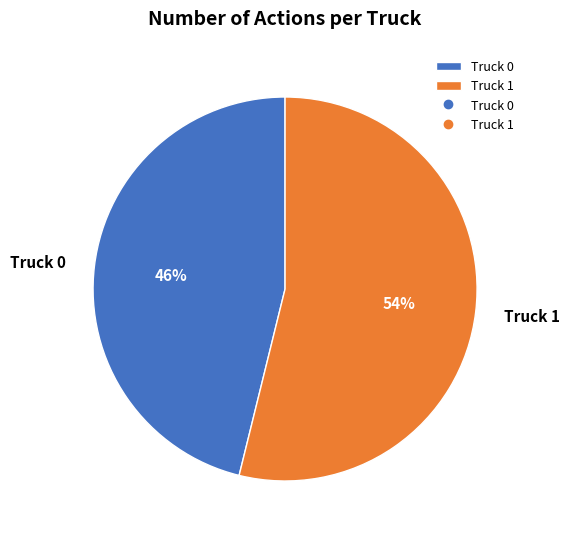

To the nearest percent, what is the combined percentage of Truck 1 and Truck 0?

100%